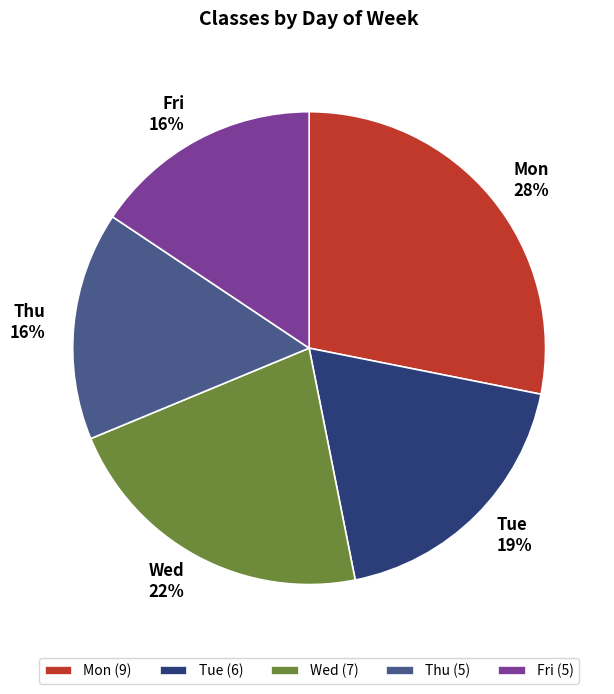

How many segments does this pie chart have?

5